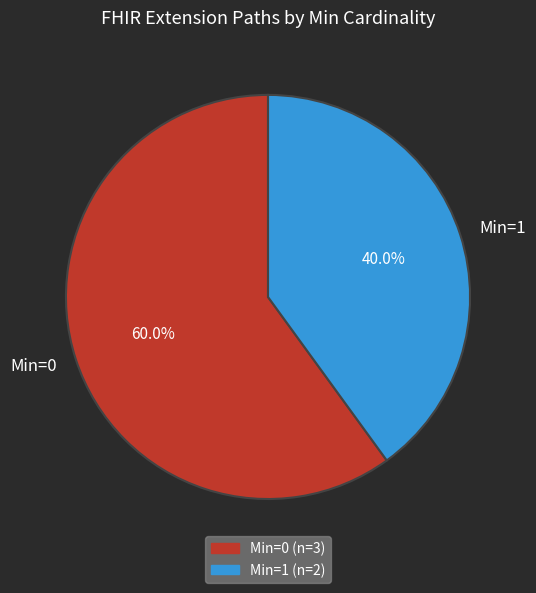

Do Min=0 and Min=1 together represent more than half of the pie?

Yes